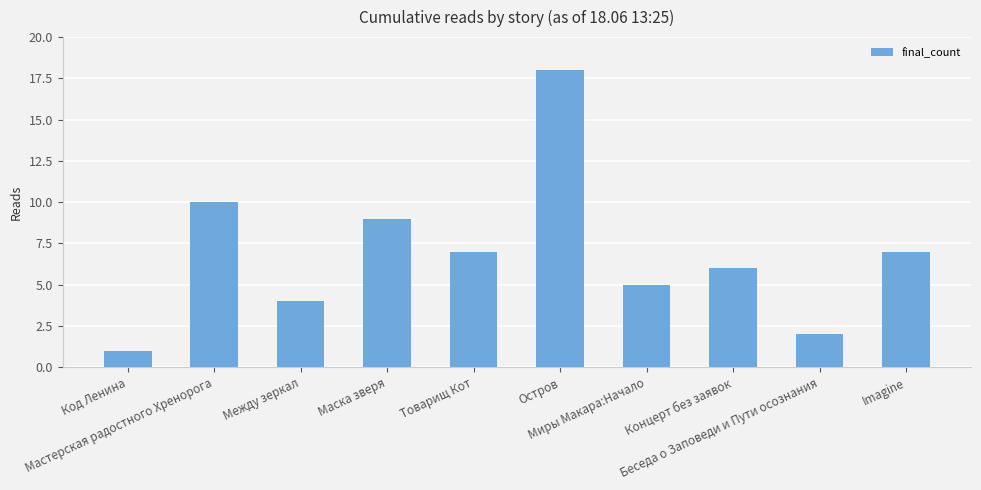

True or false: the data shows 3 at Миры Макара:Начало.

False